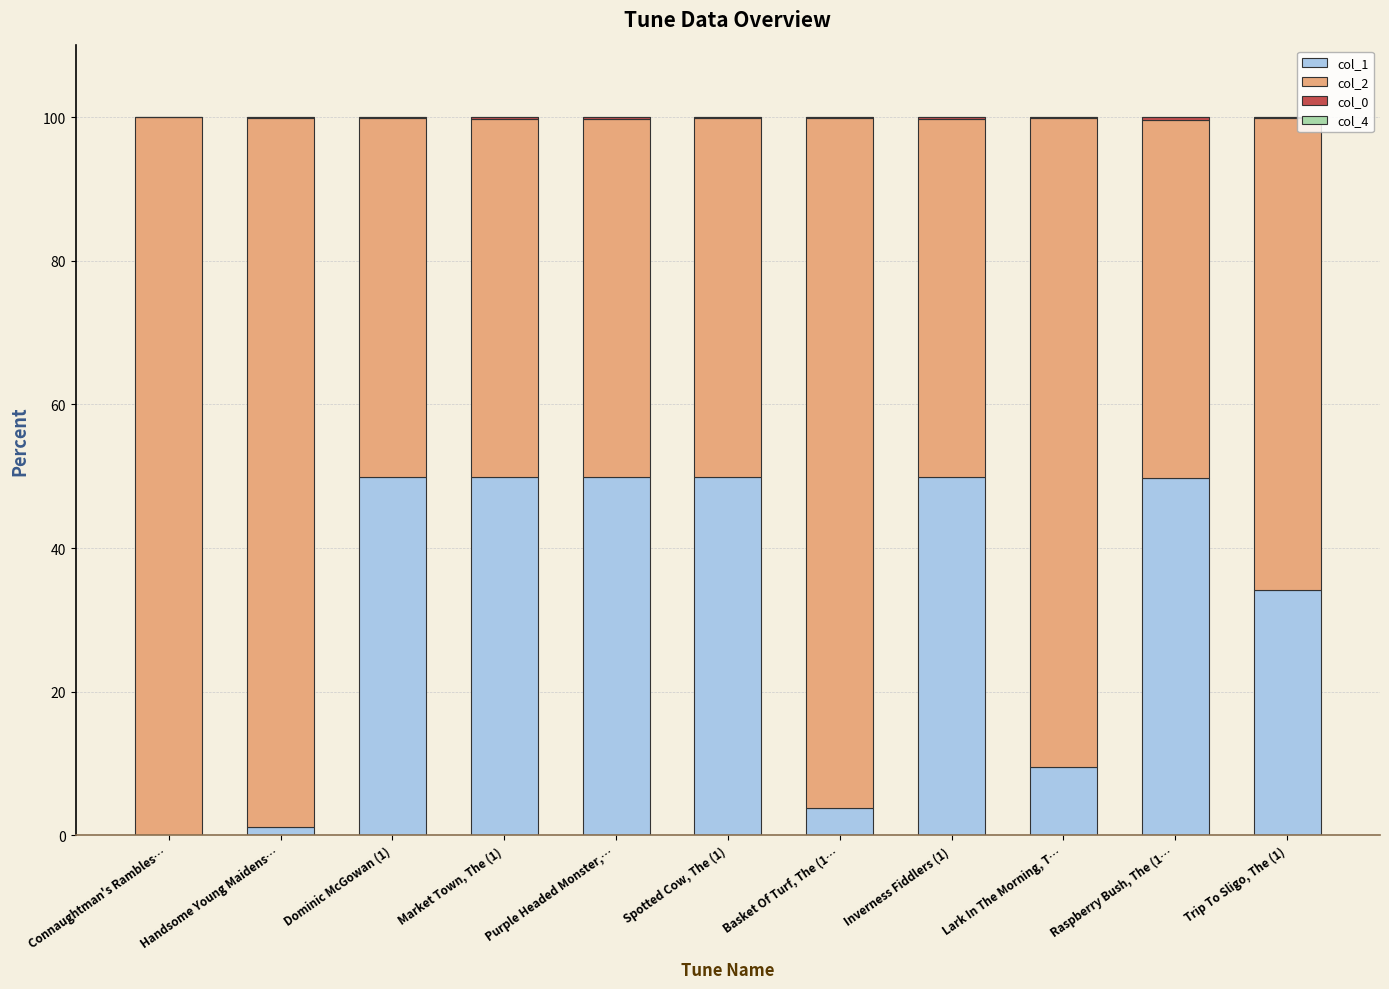

What is the highest value of the col_1 series?

50.0